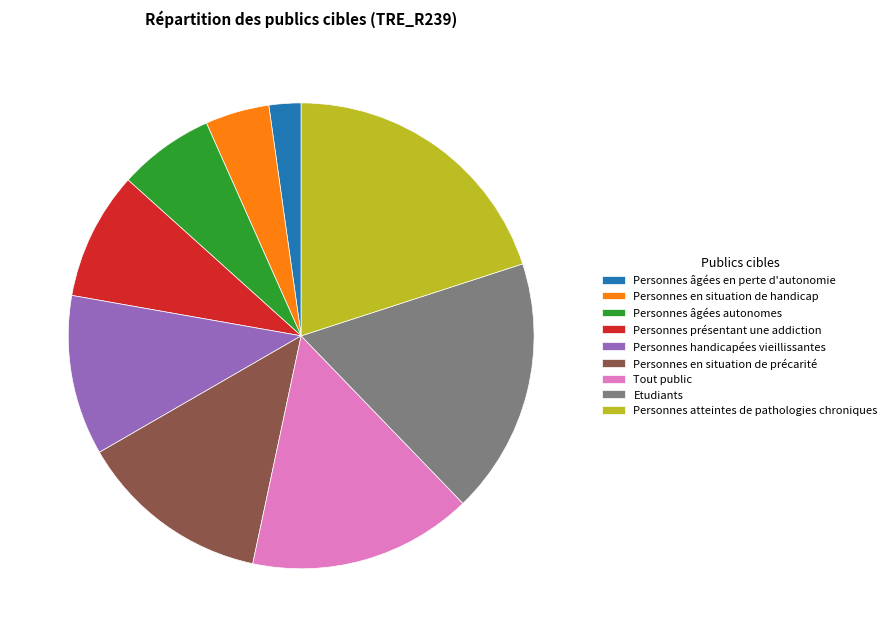

Which category has the biggest portion of the pie?

Personnes atteintes de pathologies chroniques